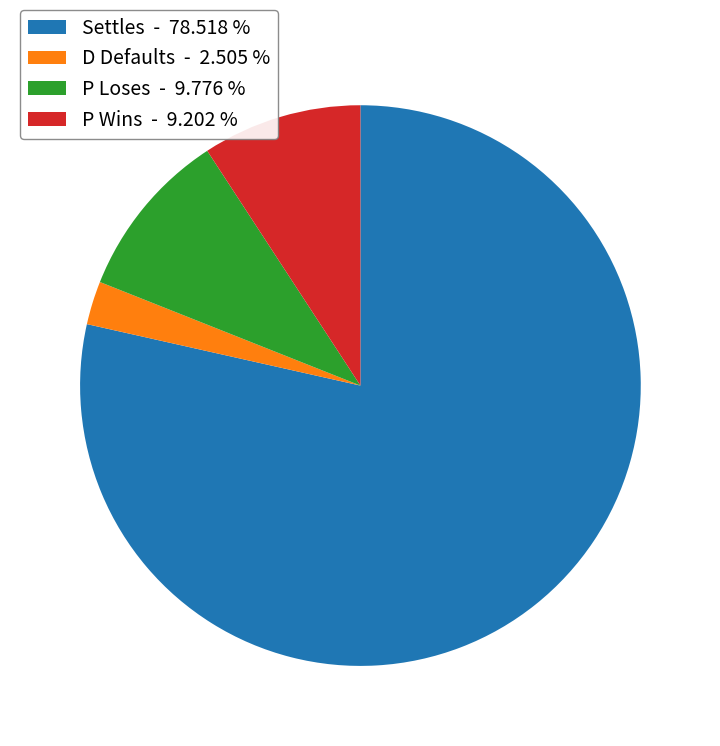

Is there any slice that represents more than half of the pie?

Yes